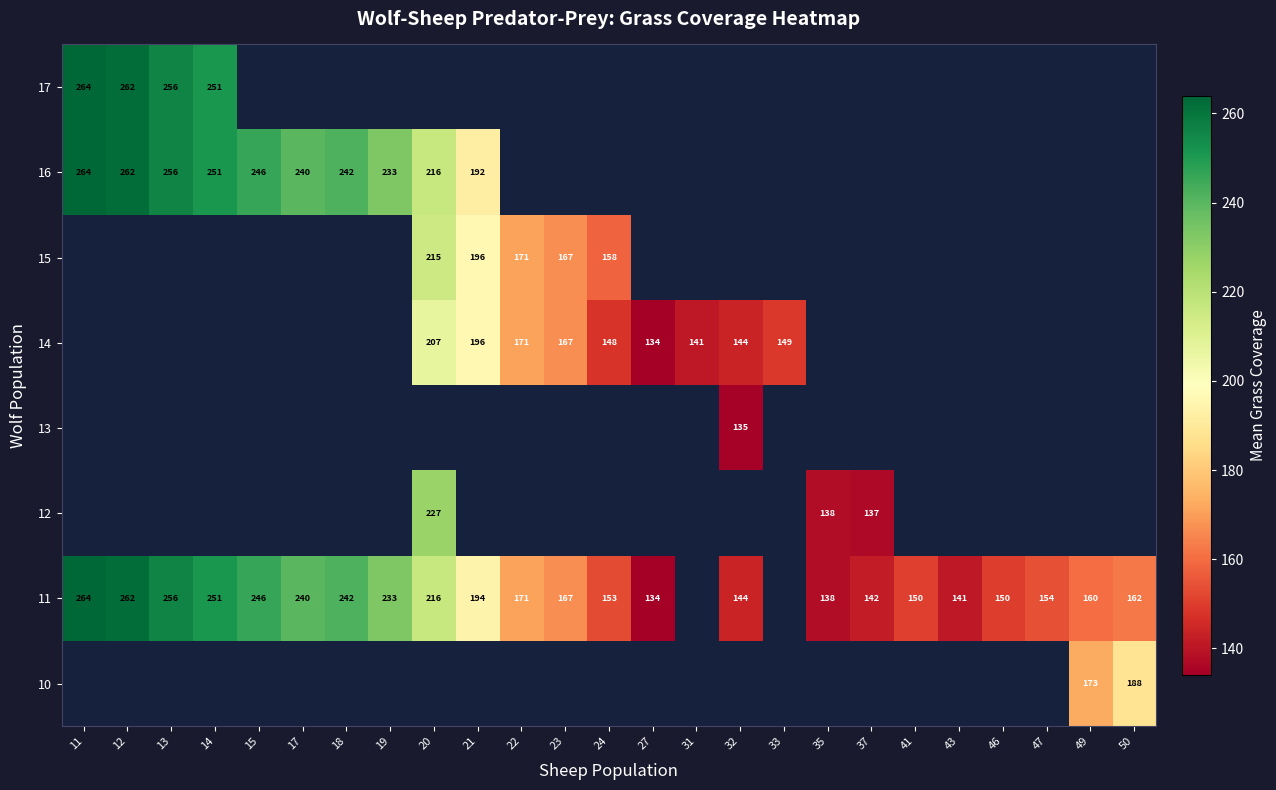

Is it true that 11 equals 99 at 41?

False